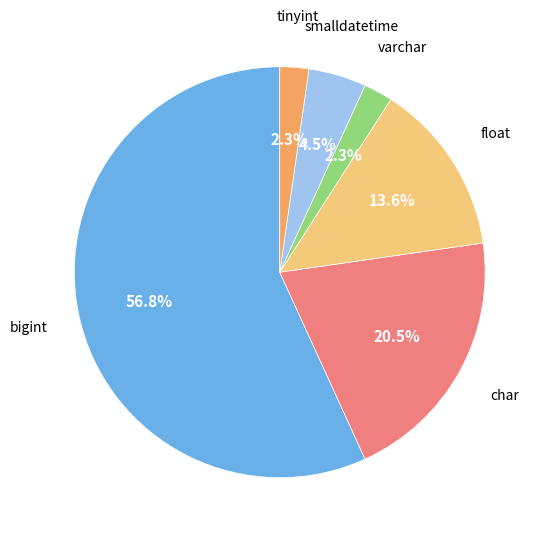

Does any single category account for the majority?

Yes